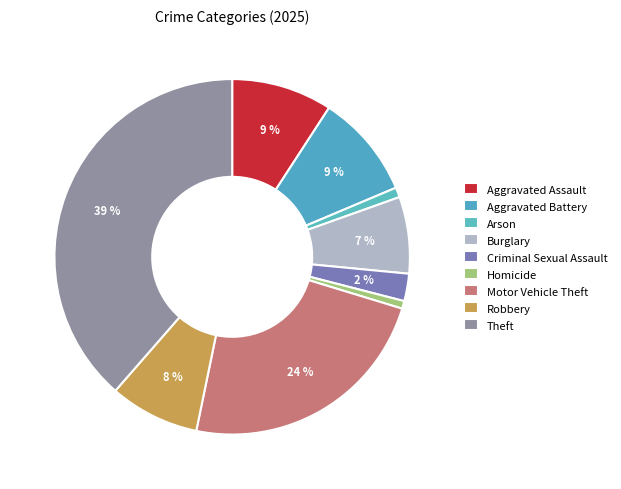

How many slices are in this pie chart?

9